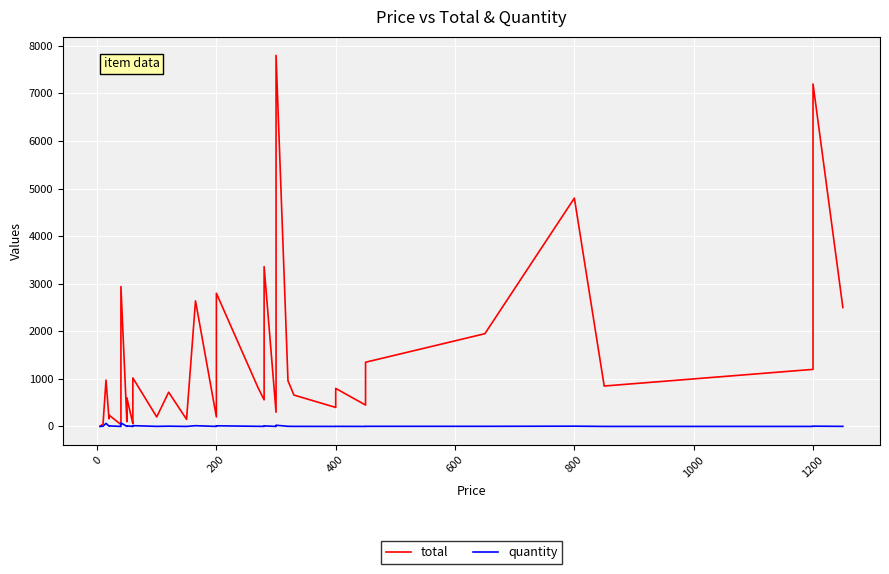

How many data points in quantity are less than 3?

18